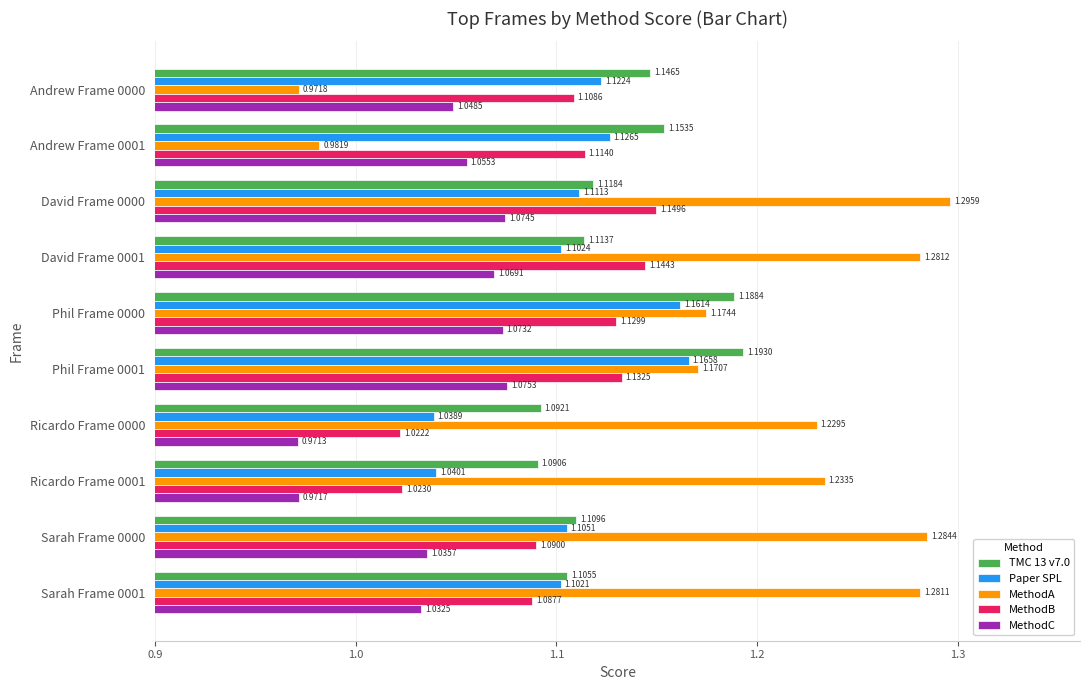

Which series has the largest range (max minus min)?

MethodA